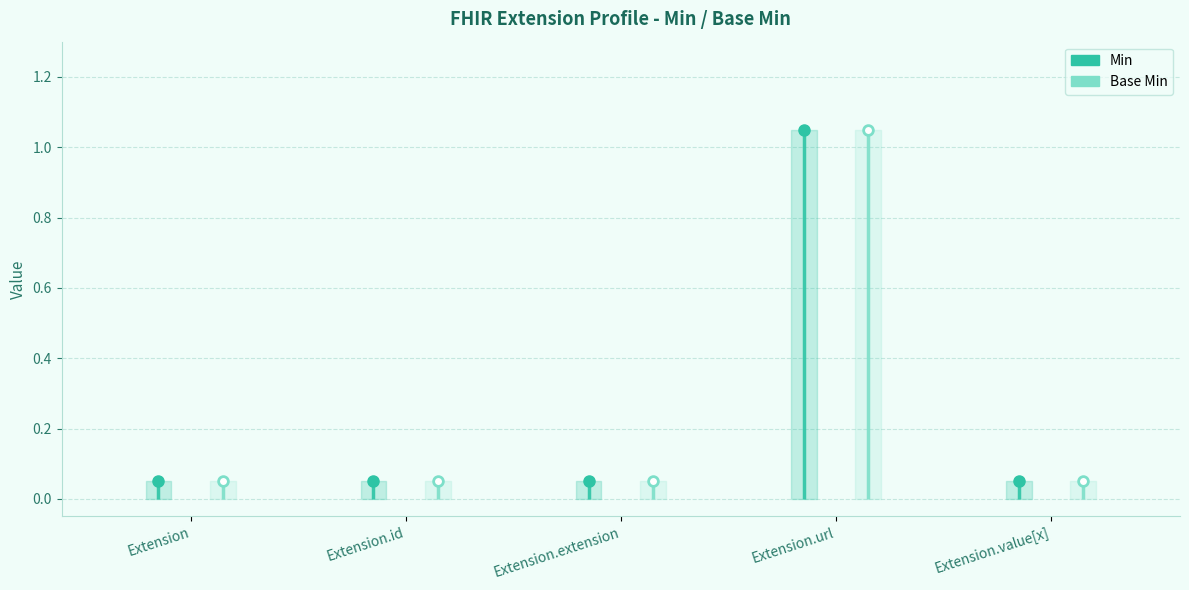

Count the Min values in the range 0 to 1.

5